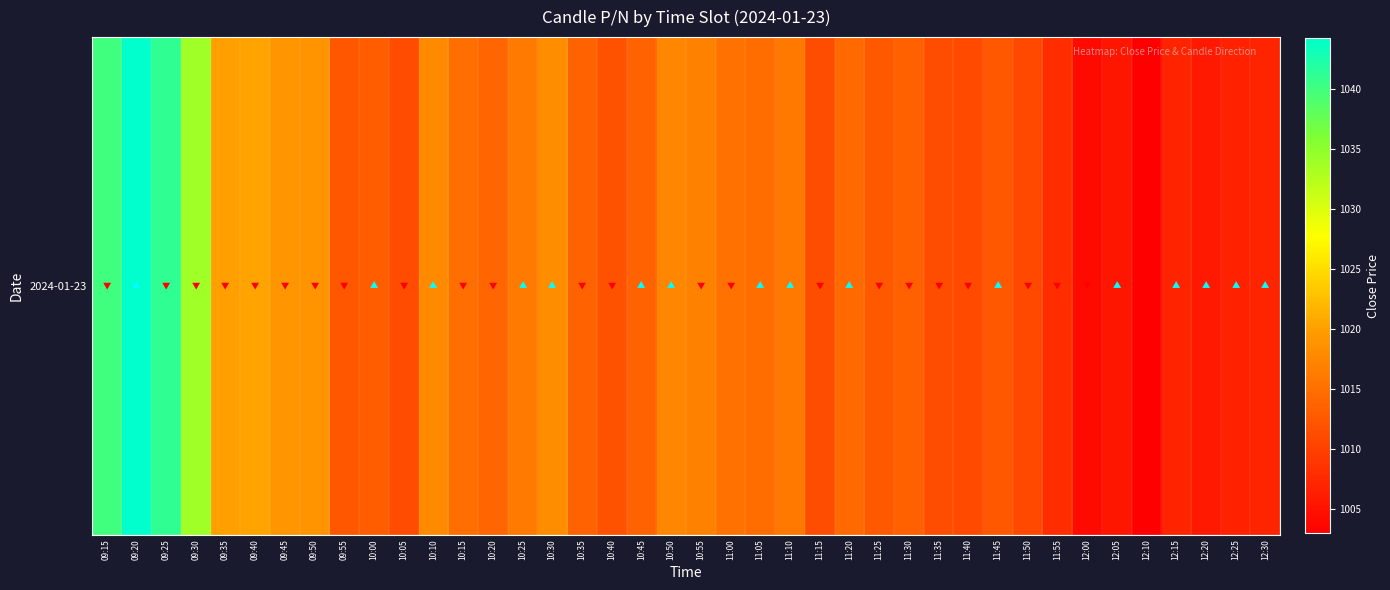

What is the maximum value shown in the chart?

1044.2